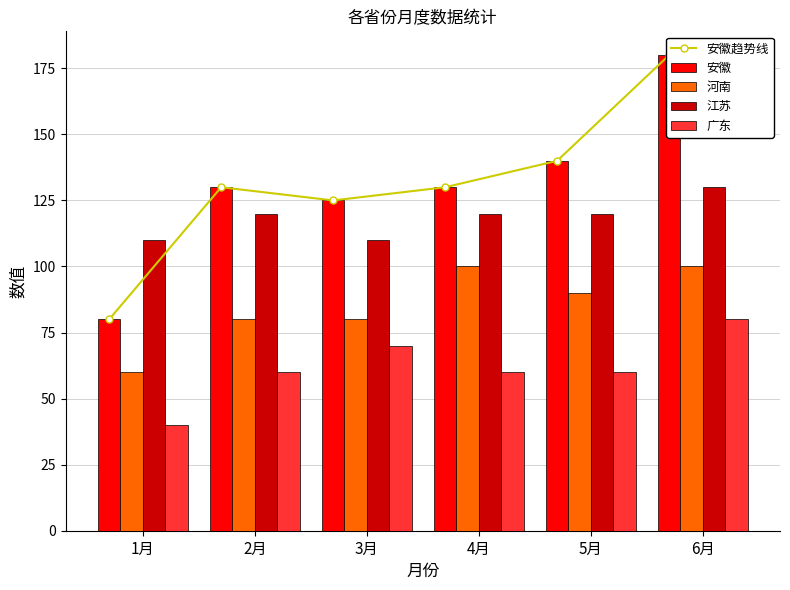

Which category has the highest value in the 河南 series?

4月